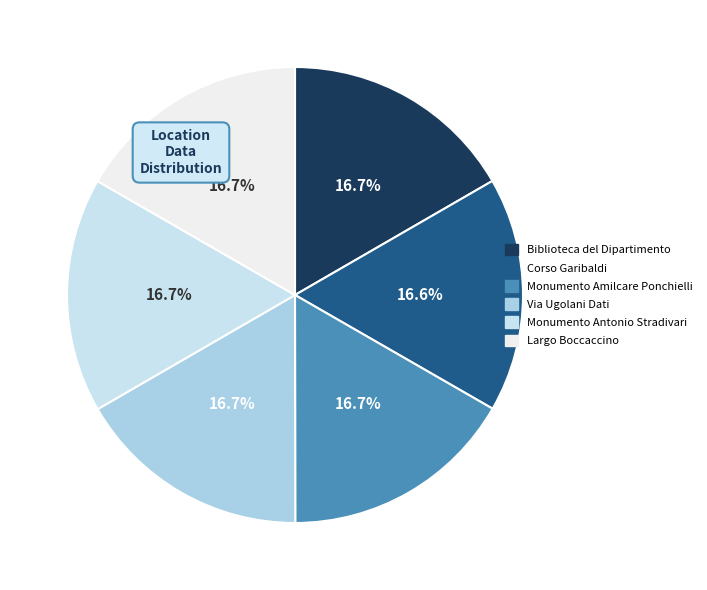

Is there a majority slice in this chart?

No